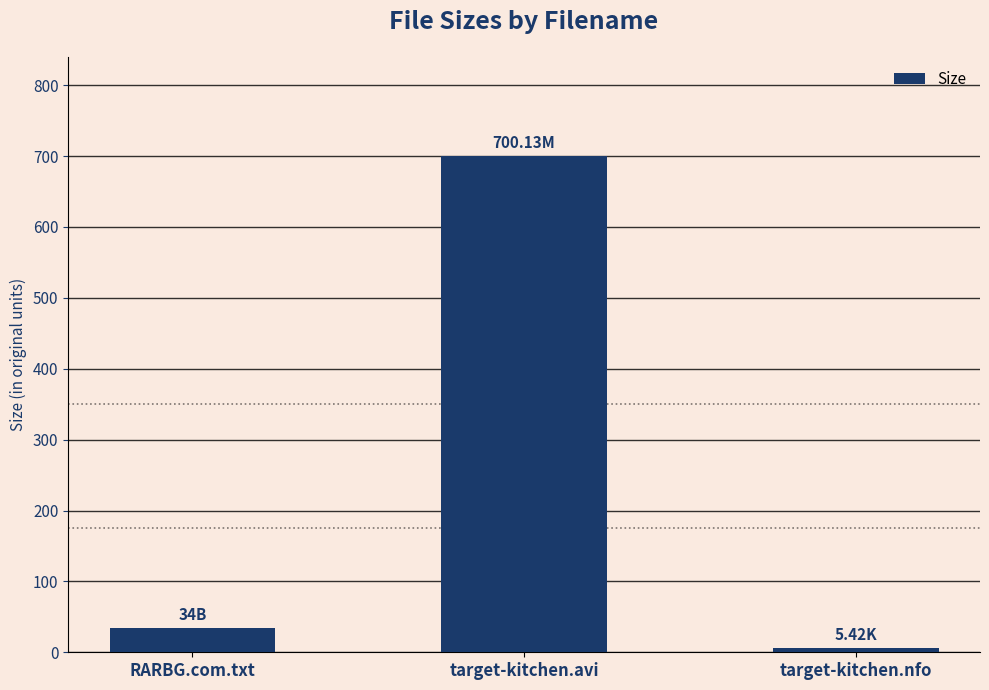

Reading left to right, list all the values displayed in this chart.

34.0	700.1	5.4